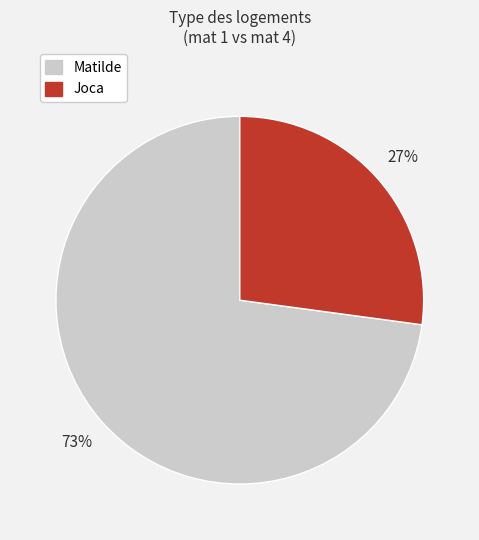

To the nearest percent, what is the average slice percentage?

50%